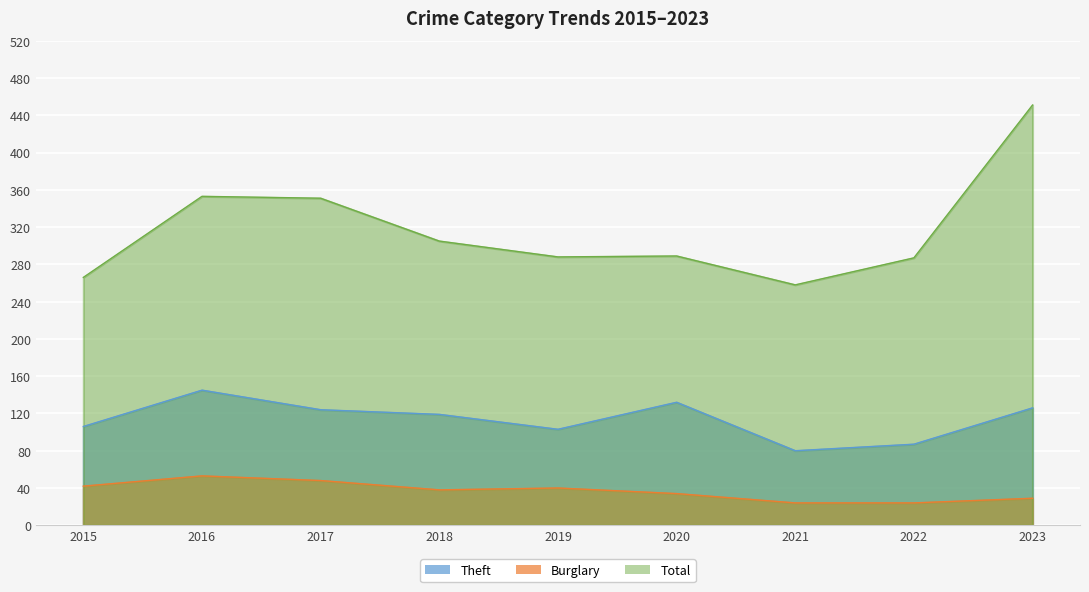

Which series has the largest range (max minus min)?

Total